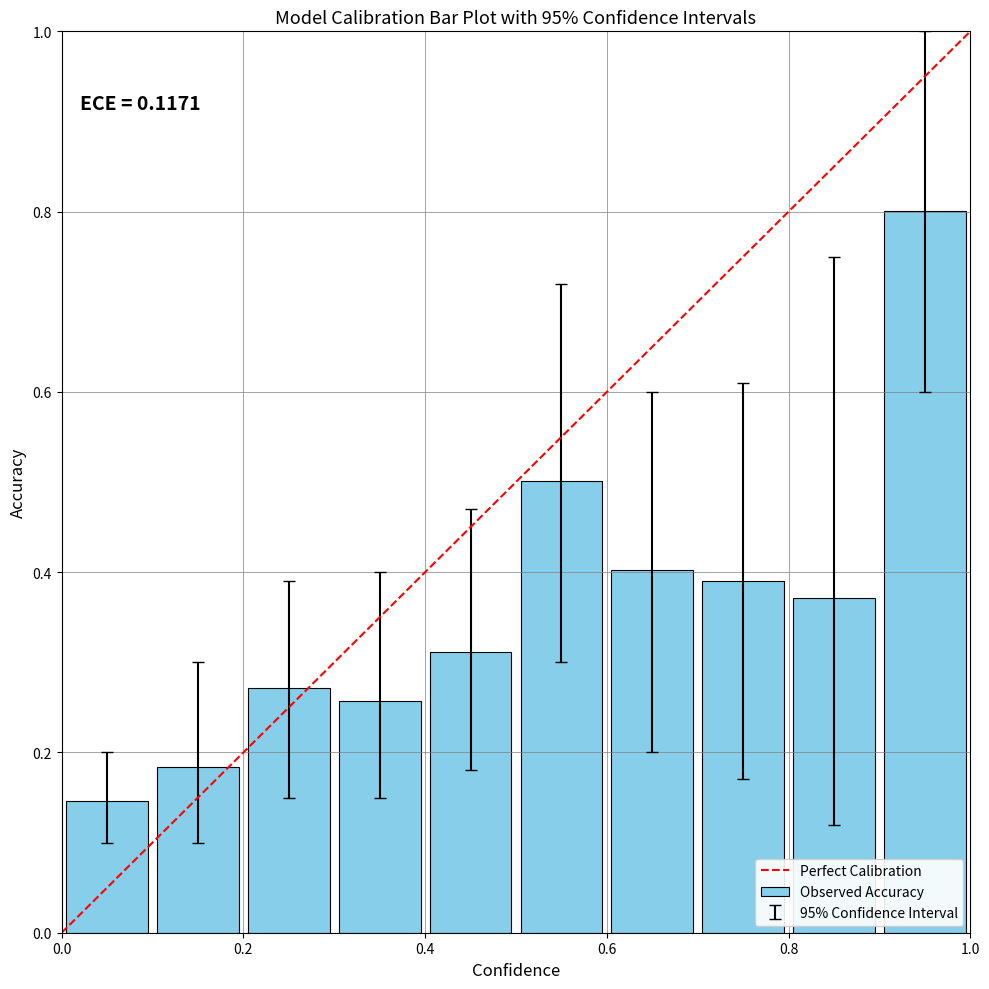

Count the values in the range 0 to 1.

10